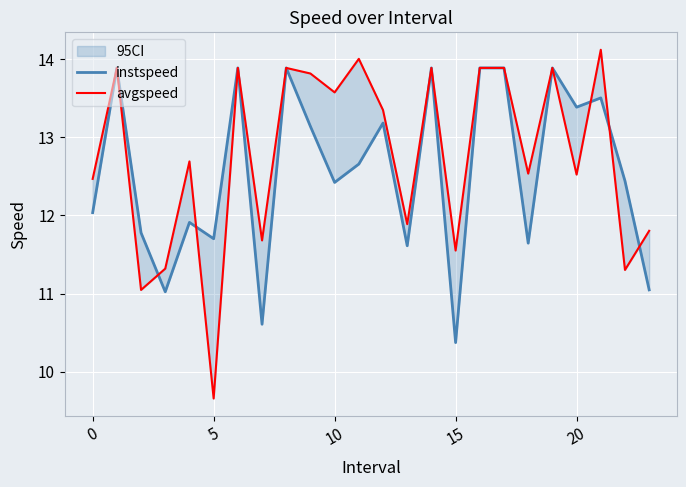

Which series has the largest total across all categories?

avgspeed